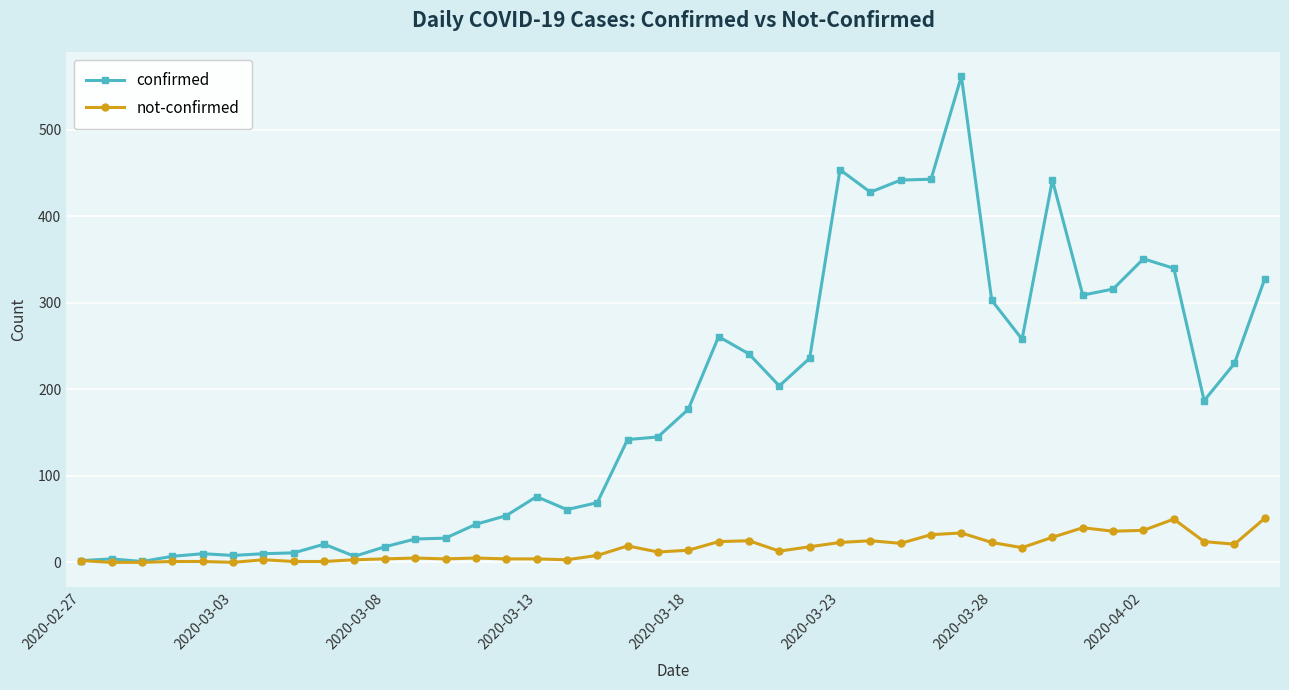

Which series has the largest range (max minus min)?

confirmed